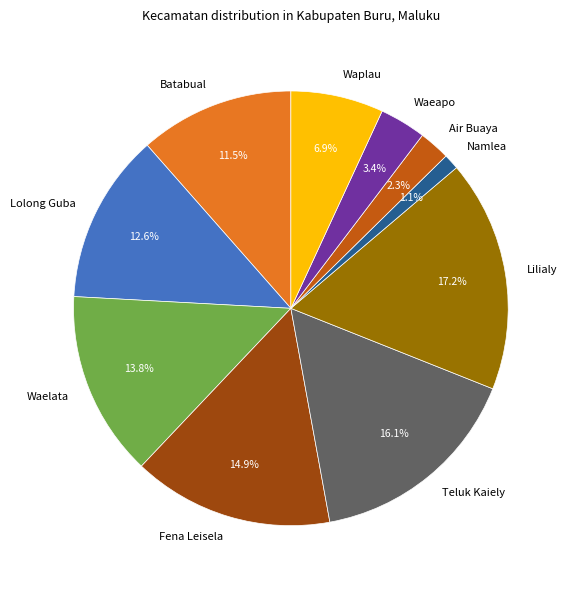

Which has a higher value, Waelata or Air Buaya?

Waelata